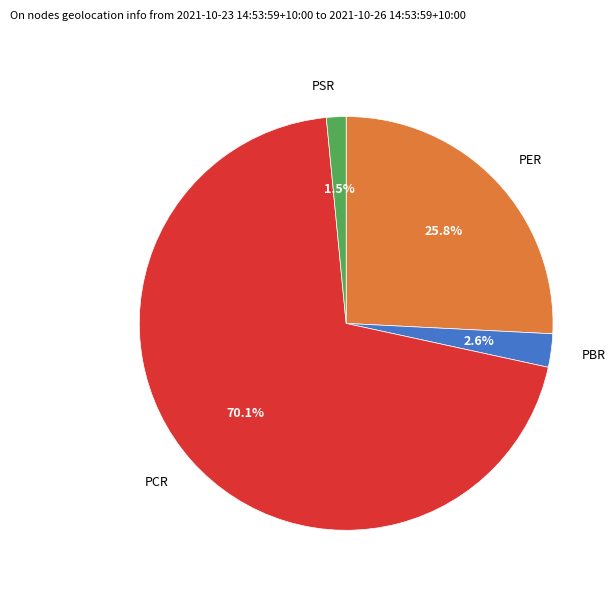

Which category has the smallest portion of the pie?

PSR